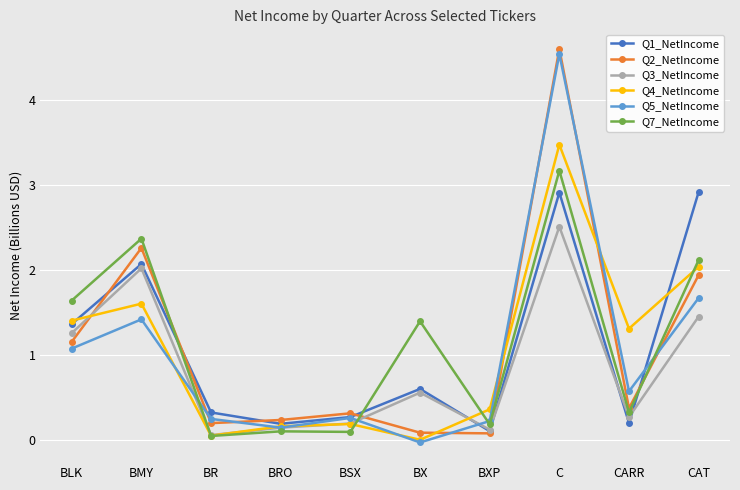

What is the approximate value of Q5_NetIncome at BMY?

1.4